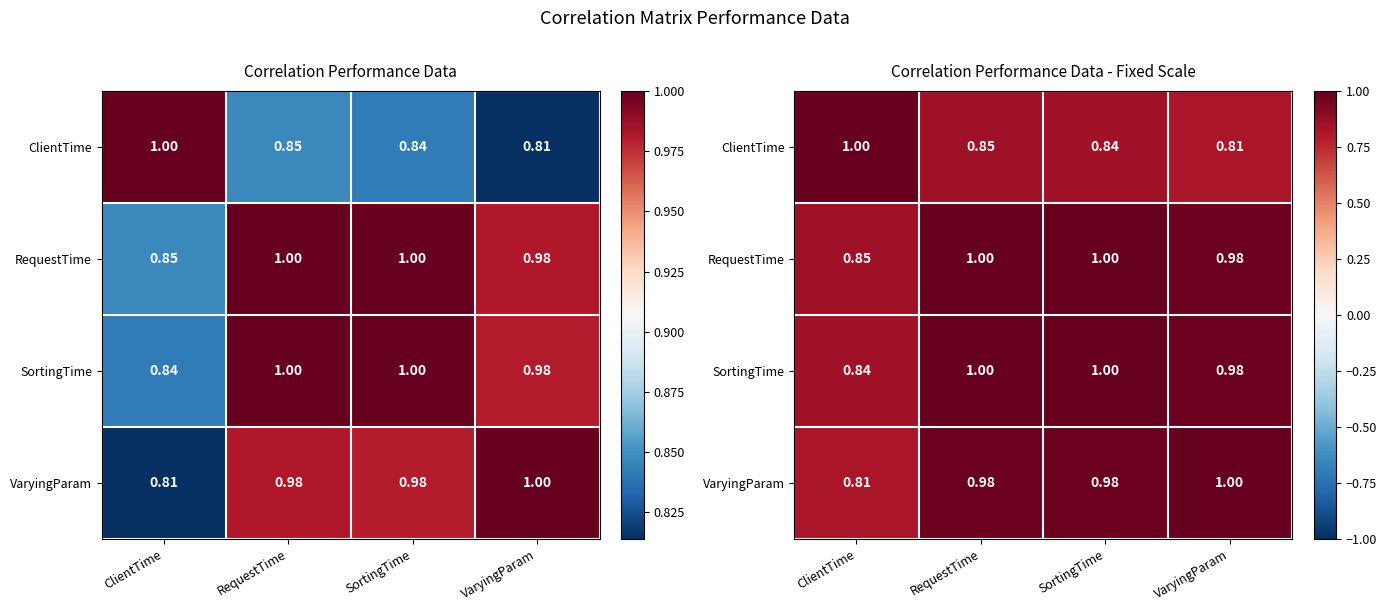

The value of VaryingParam at SortingTime is 1.0. True or false?

True